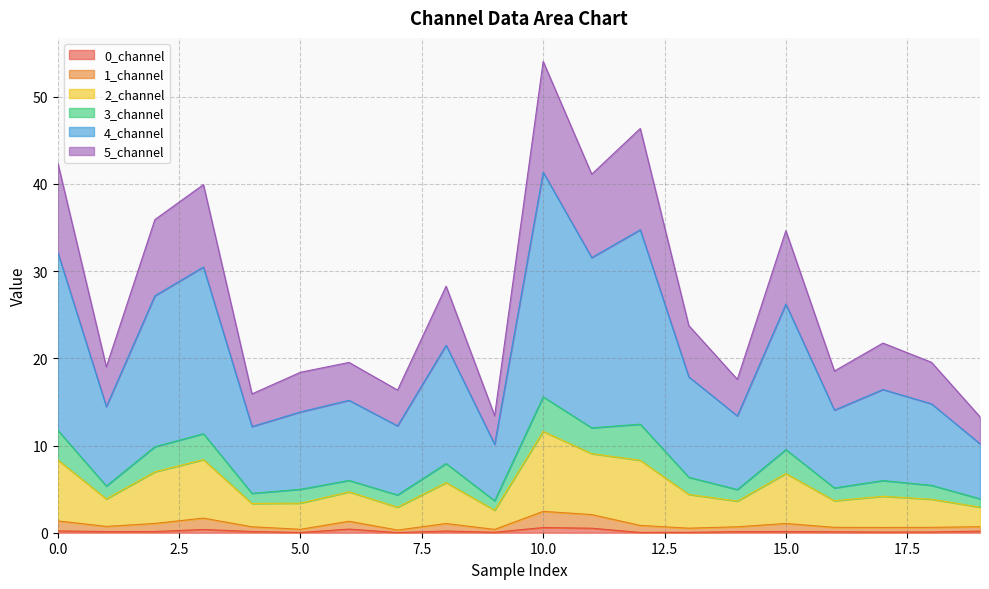

The value of 0_channel at 18 is 0.1. True or false?

True